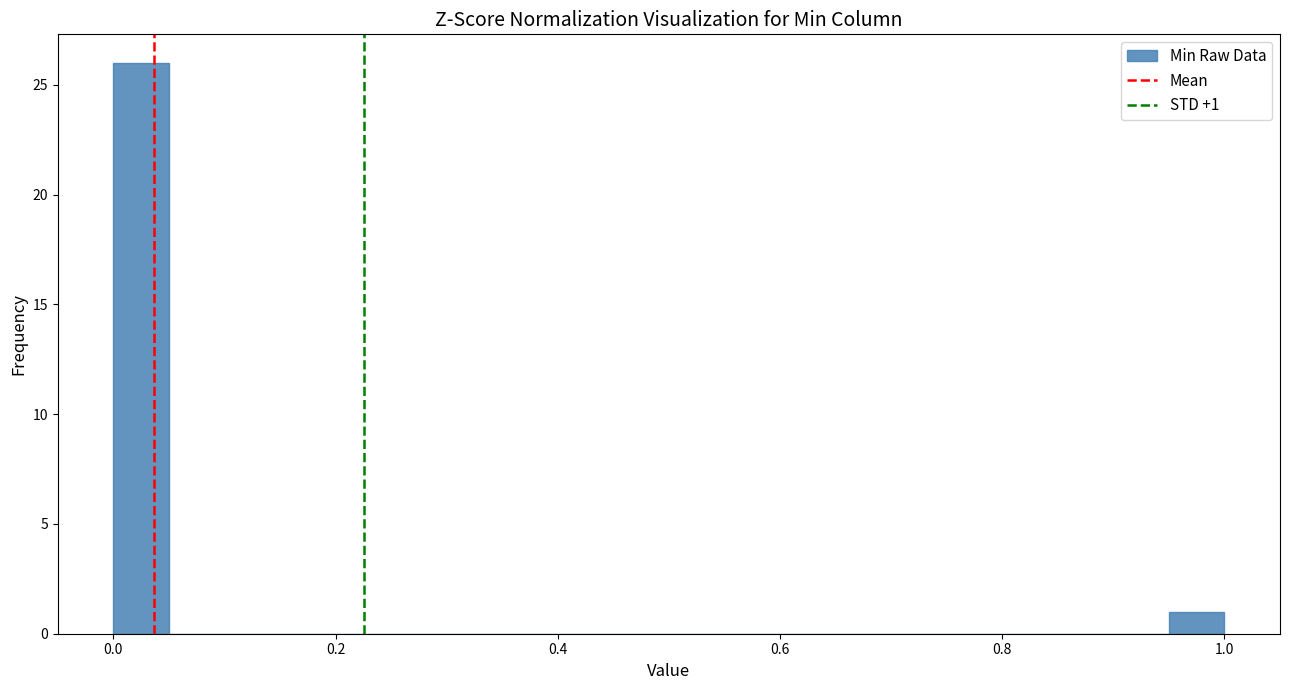

Read against the x-axis, roughly where is the centre of the tallest bar?

0.02